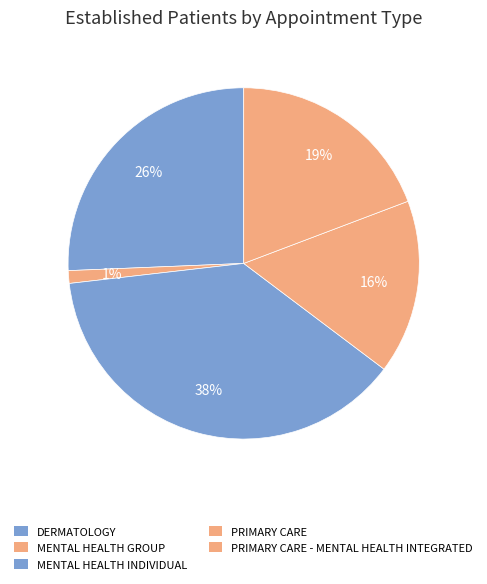

To the nearest percent, what is the average slice percentage?

20%